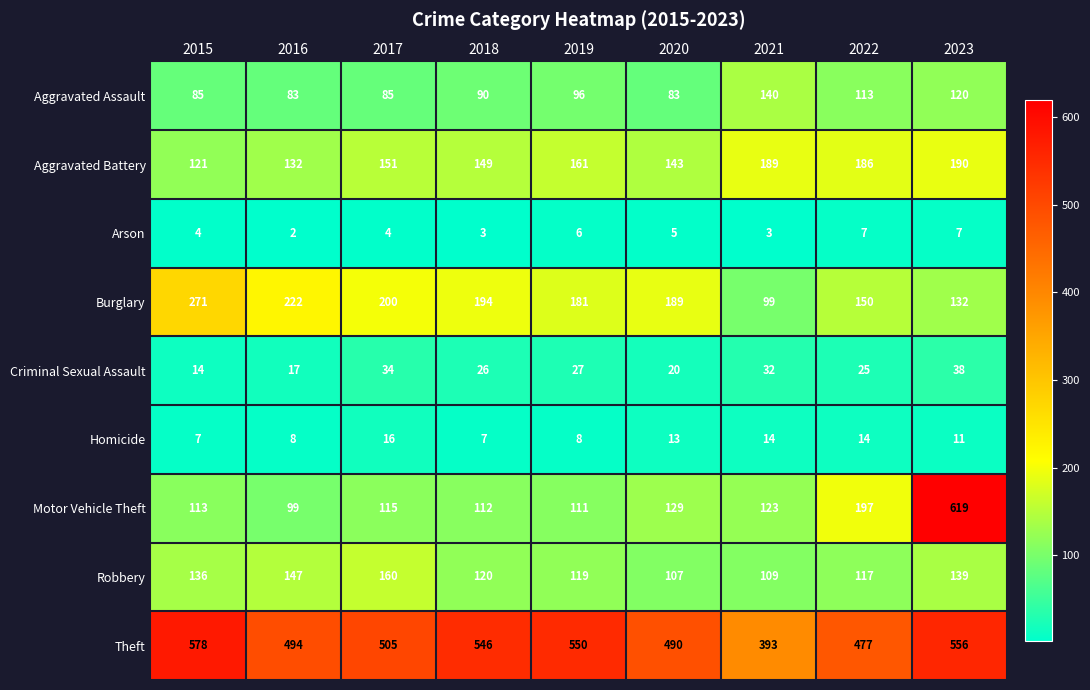

What value does the Motor Vehicle Theft series have at 2018?

112